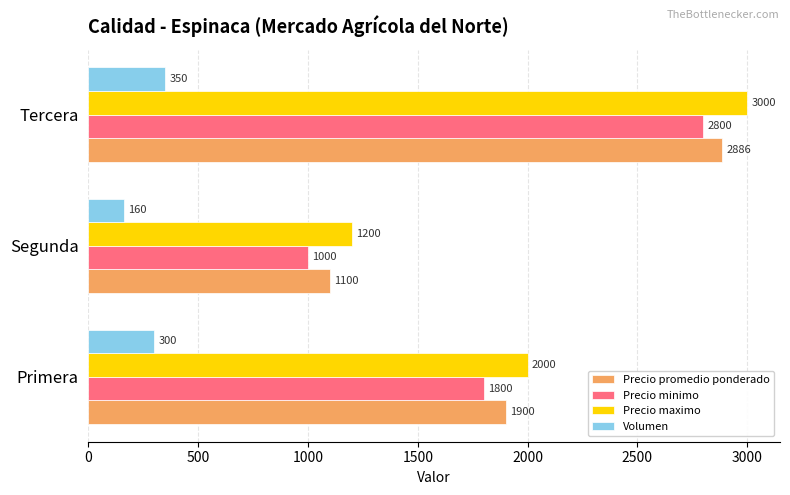

Which series has the largest total across all categories?

Precio maximo